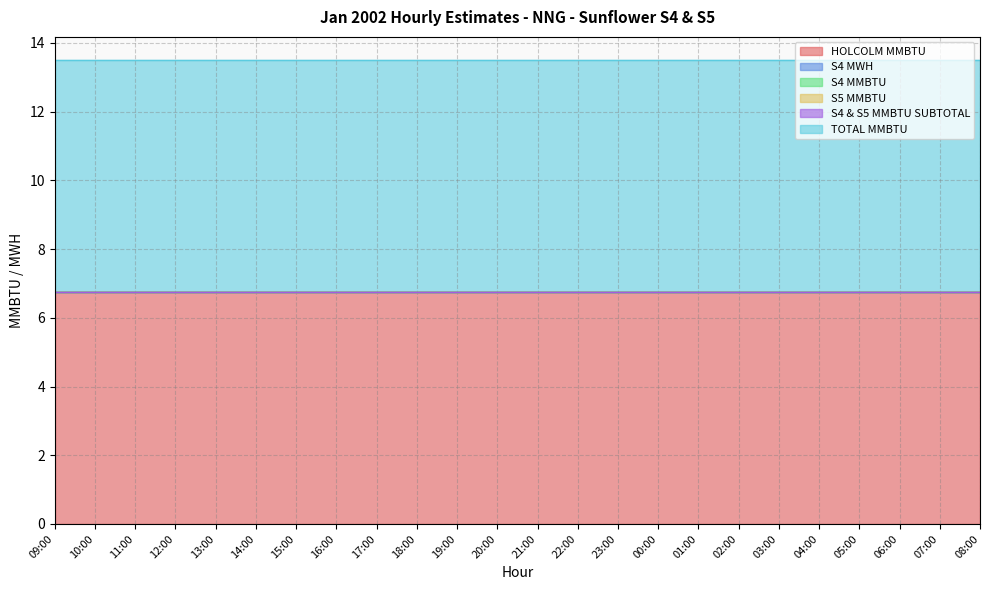

What is the maximum value shown in the chart?

6.8